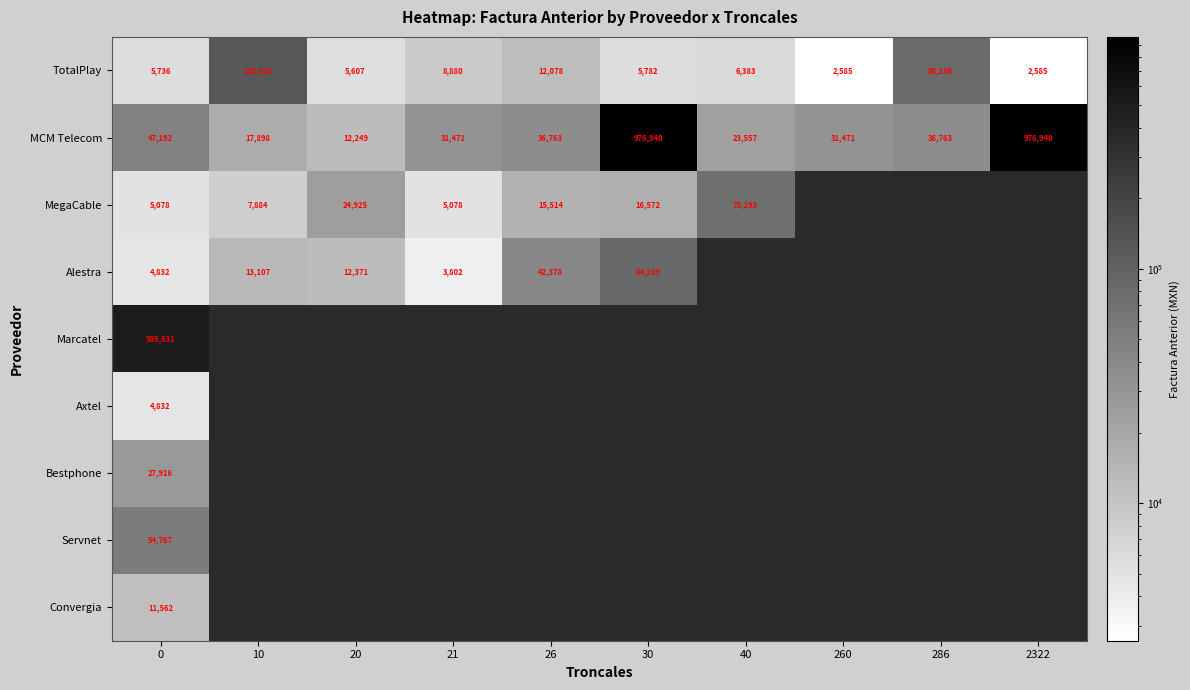

How many values in the MCM Telecom series are below 36763?

5